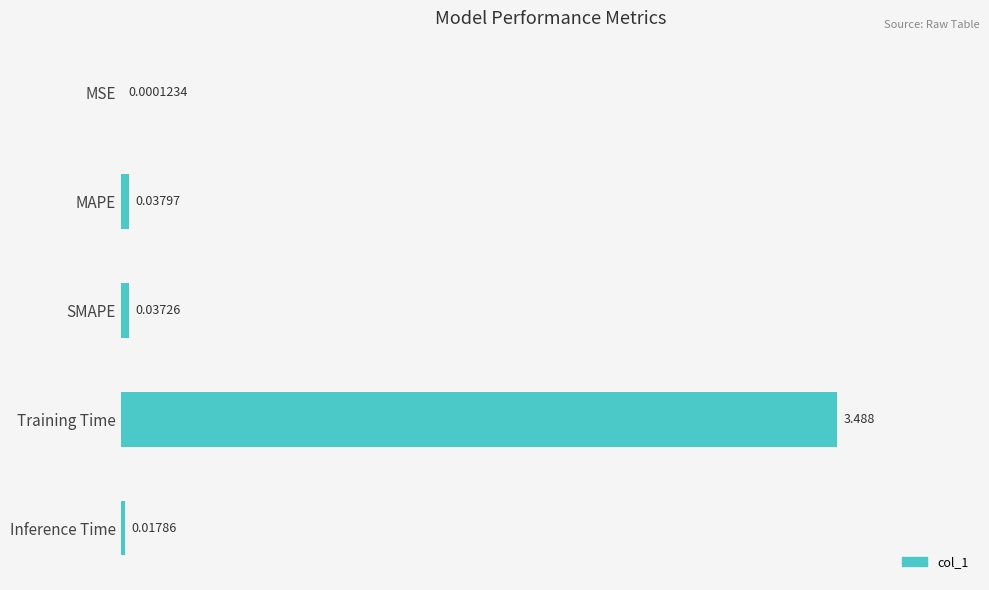

Where is the data nearest to the value 1?

MAPE